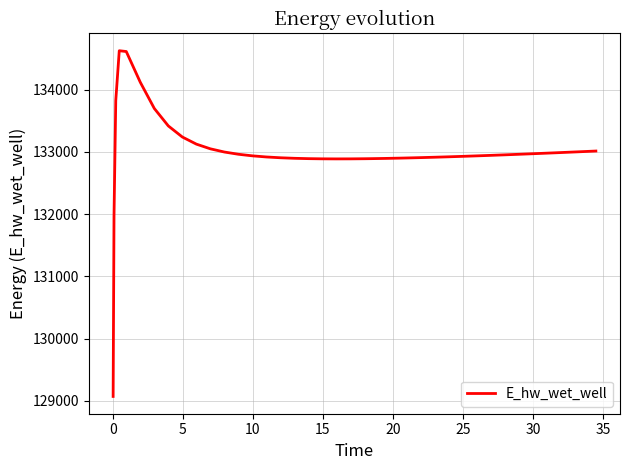

What is the difference between the maximum and minimum values?

5557.7